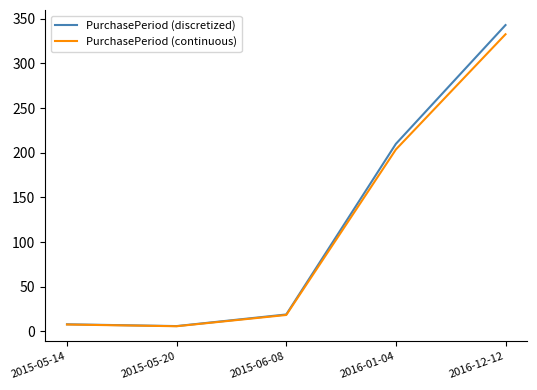

Reading right to left, what are all the values shown in this chart?

PurchasePeriod (discretized): 343.0	210.0	19.0	6.0	8.0
PurchasePeriod (continuous): 332.7	203.7	18.4	5.8	7.8